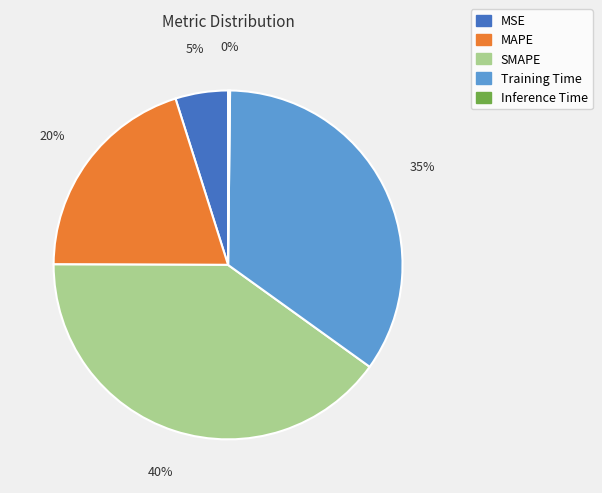

To the nearest percent, what is the combined percentage of MSE and SMAPE?

45%